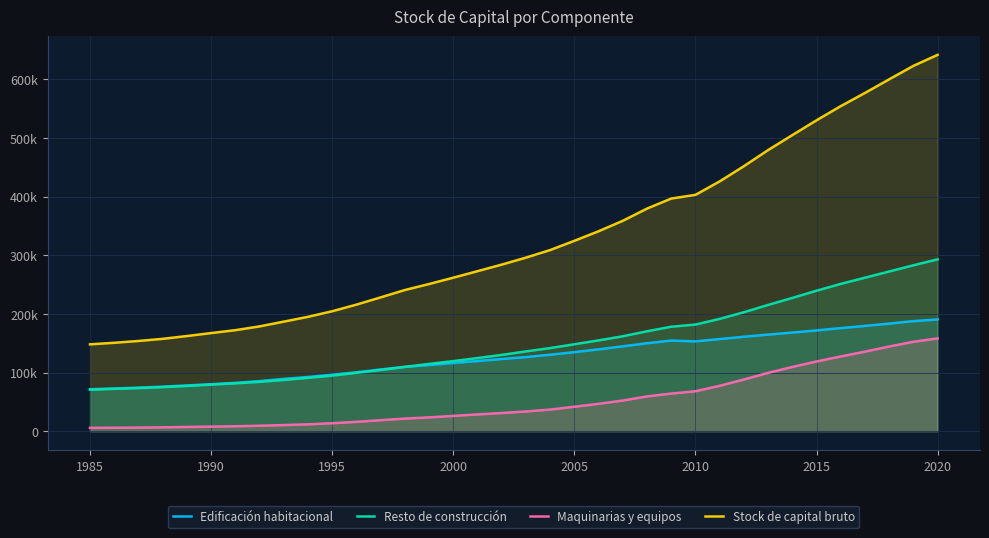

True or false: Maquinarias y equipos and Resto de construcción cross at least once.

False